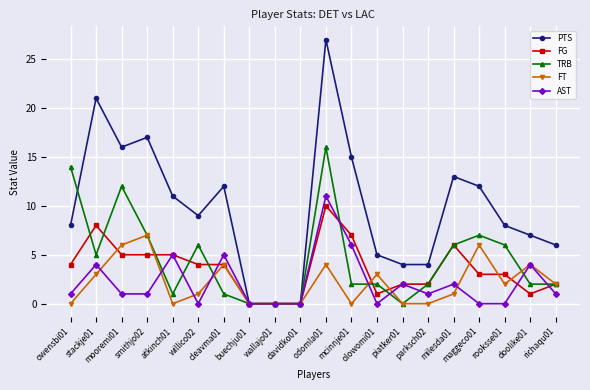

Which series has the largest total across all categories?

PTS